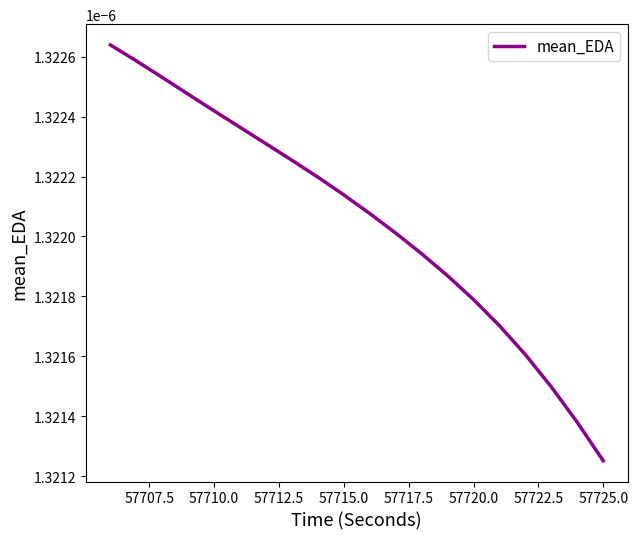

Count the values in the range 0 to 1.

20